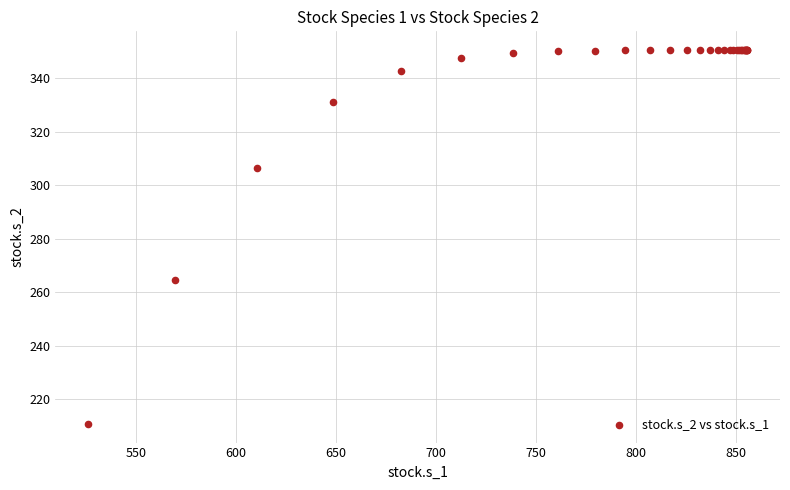

What Y value in the scatter plot is closest to 280?

264.8